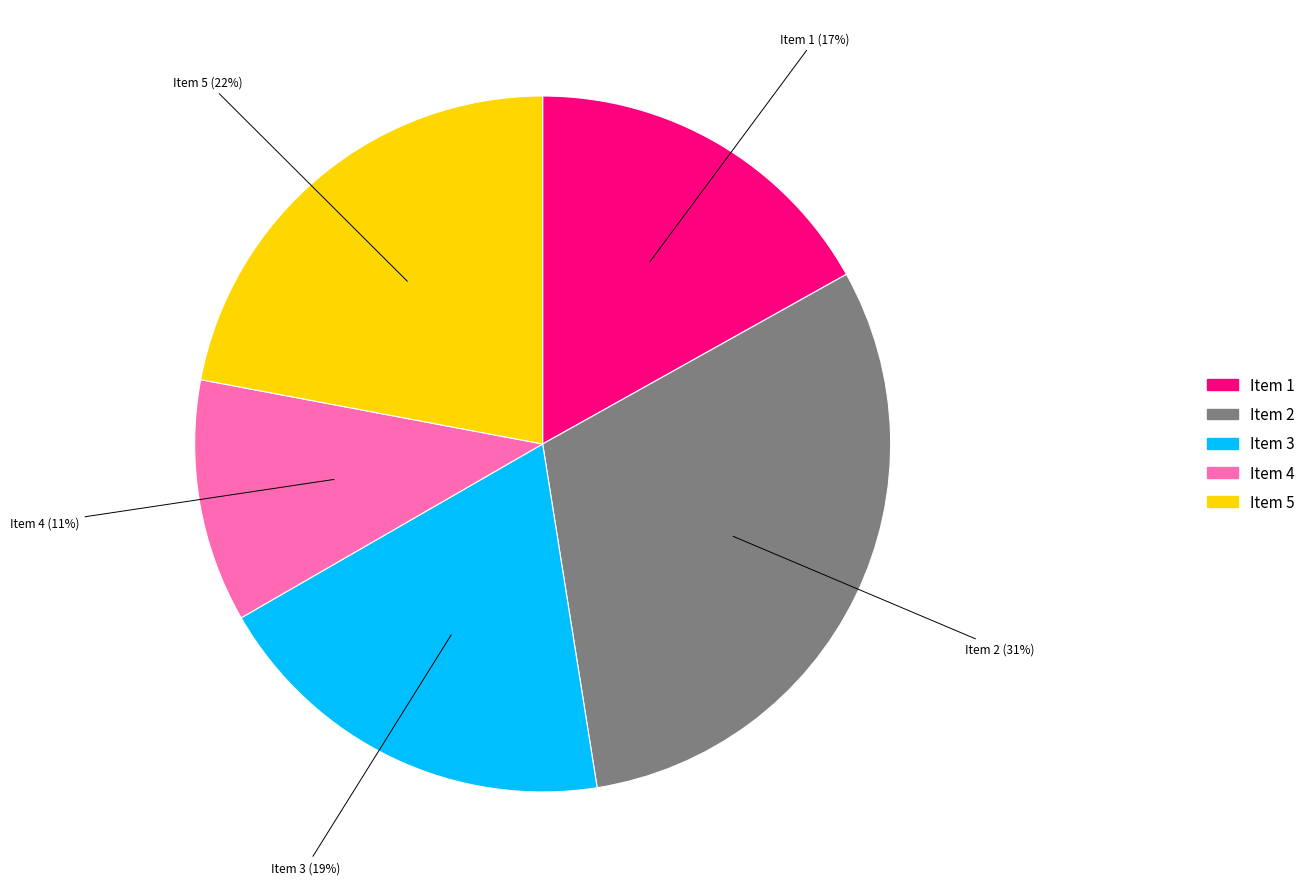

Is there any slice that represents more than half of the pie?

No